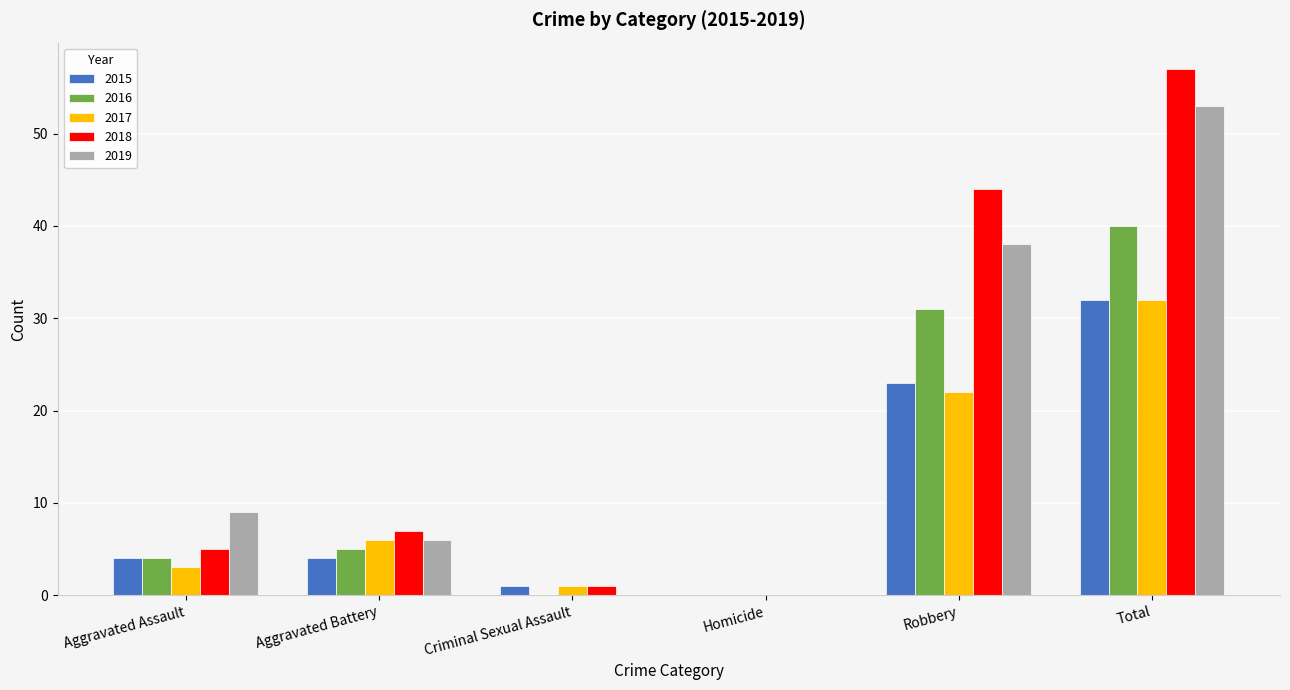

Which series has the widest spread of values?

2018